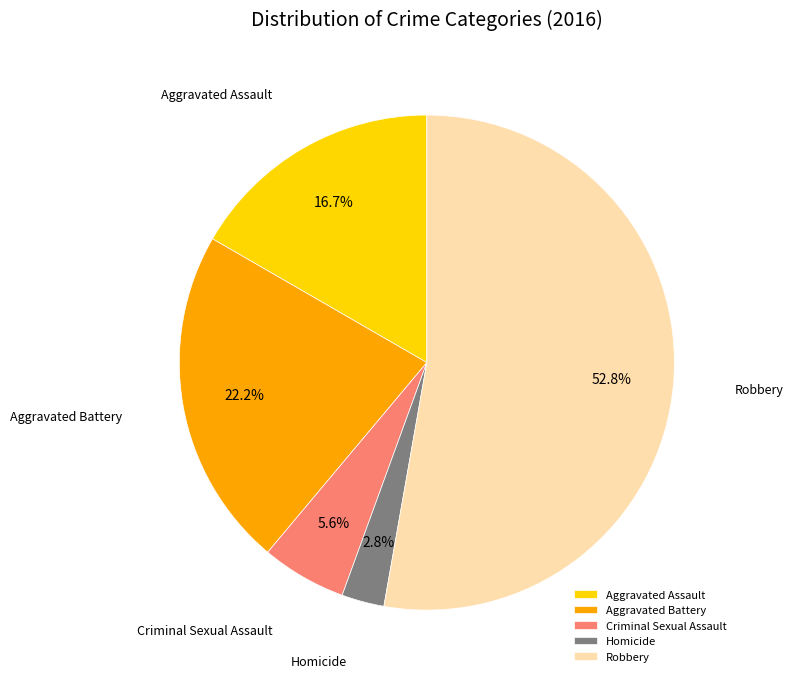

How many slices are in this pie chart?

5